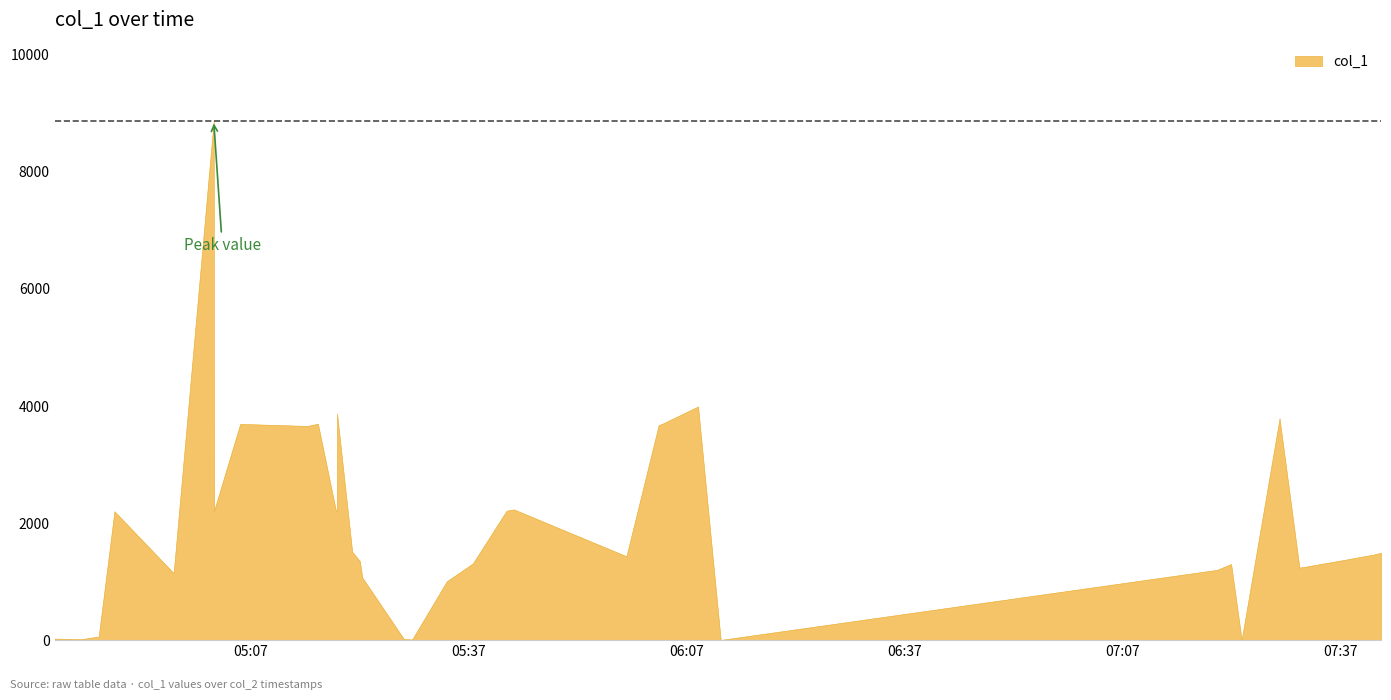

Which label corresponds to the largest value in the chart?

2019-04-11 05:01:53